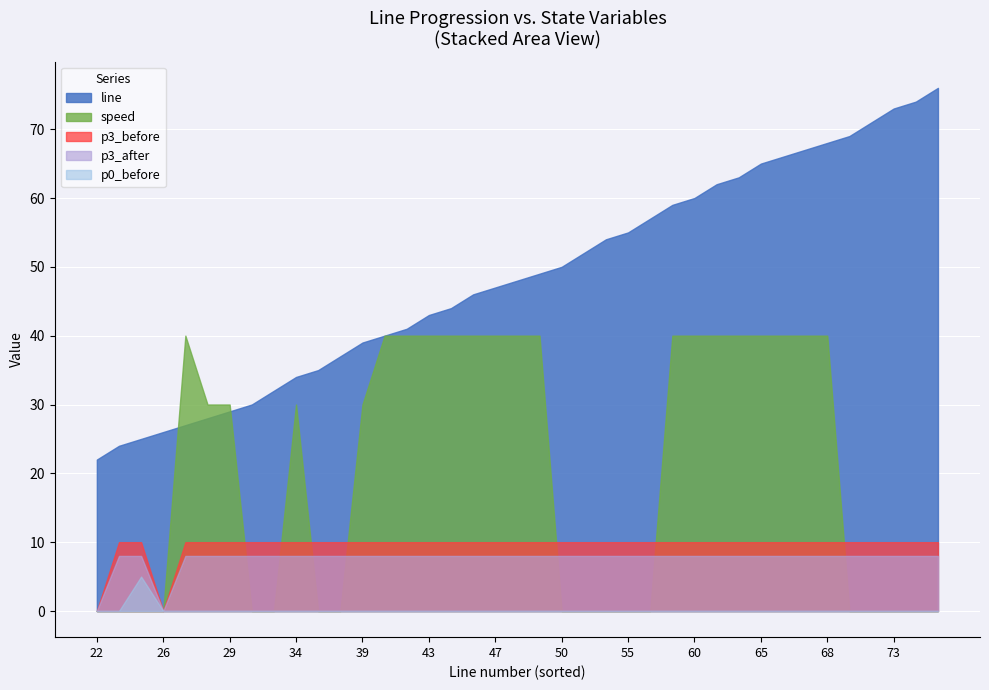

True or false: p3_before has a value of 5.1 at 26.

False